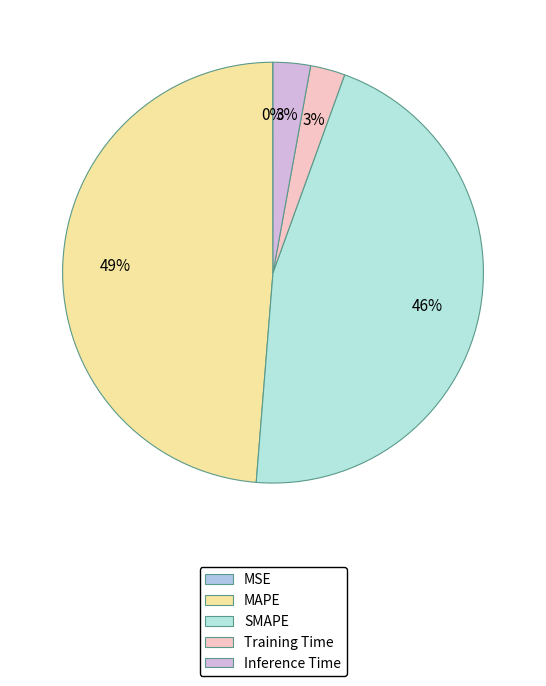

Does Inference Time represent more than half of the total?

No